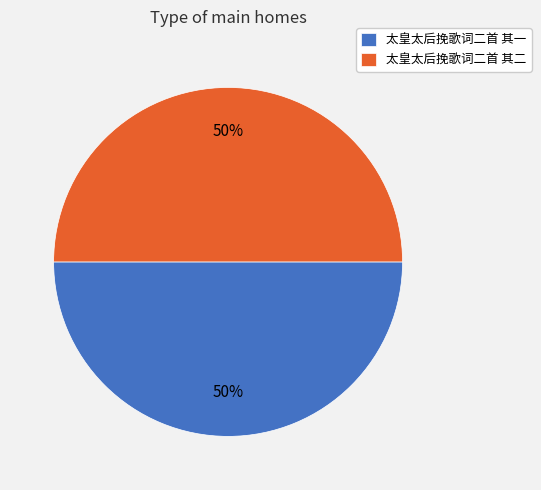

To the nearest percent, what is the average slice percentage?

50%